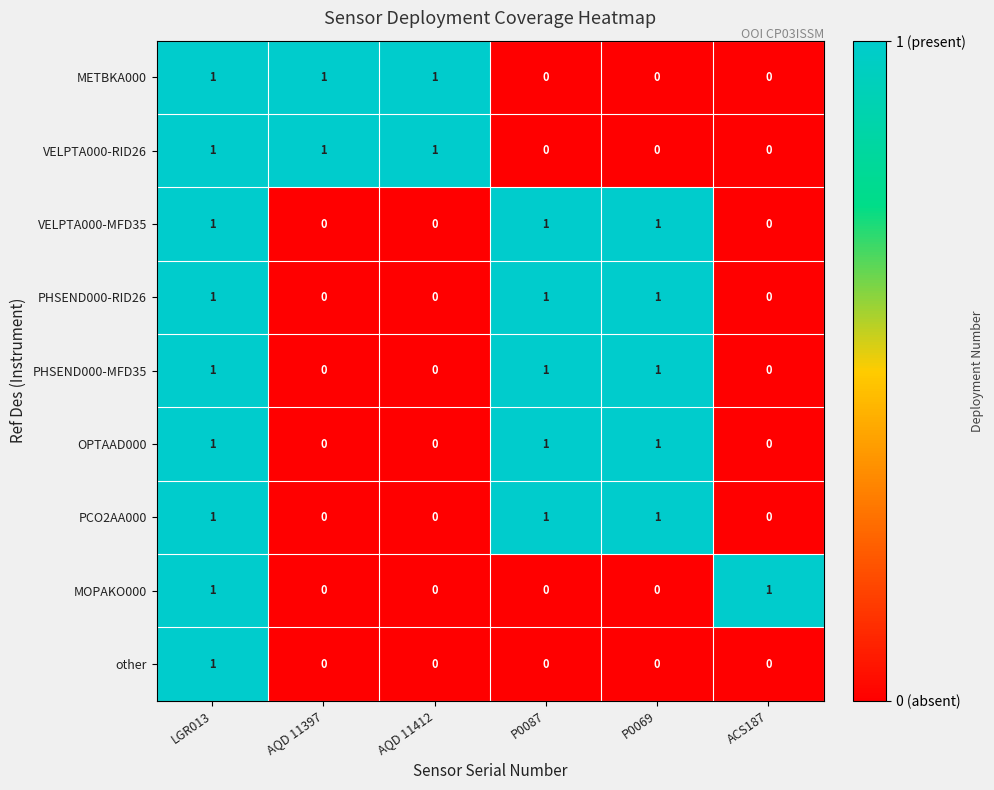

What is the spread (max minus min) of values at AQD 11412?

1